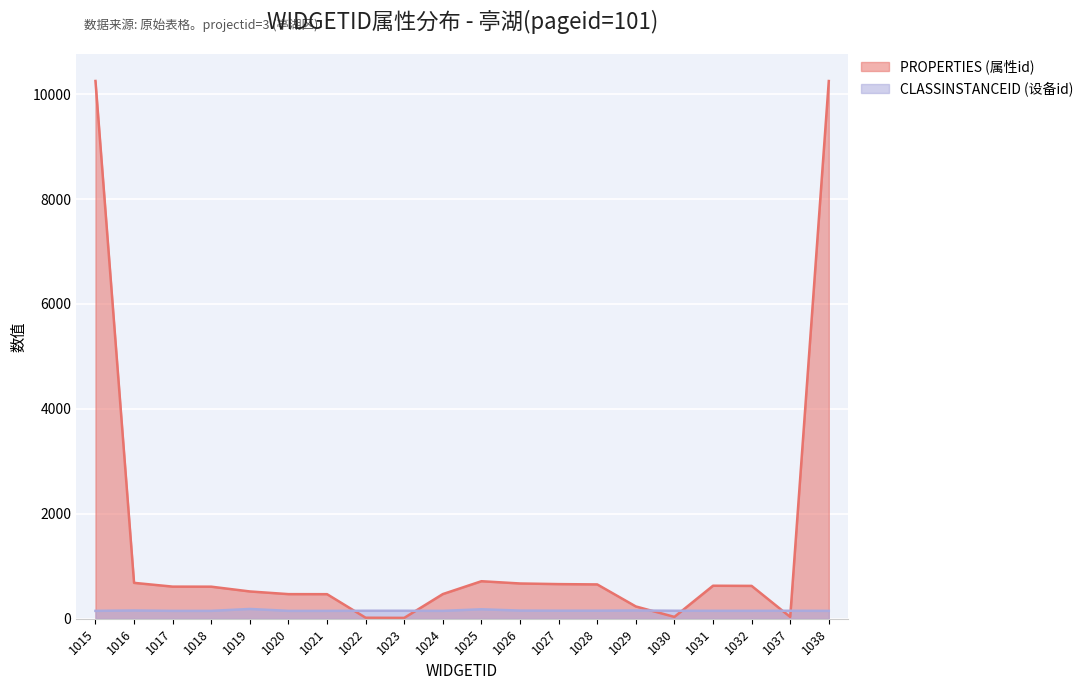

Between which two adjacent categories do CLASSINSTANCEID (设备id) and PROPERTIES (属性id) first intersect?

1021 and 1022